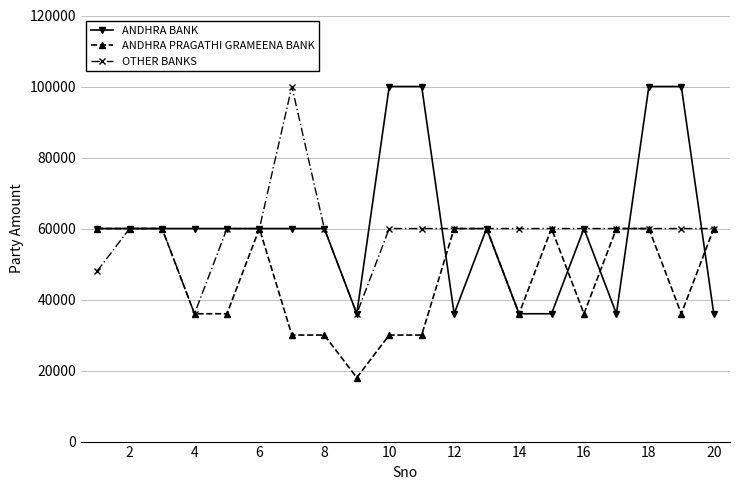

Which series has the largest total across all categories?

ANDHRA BANK